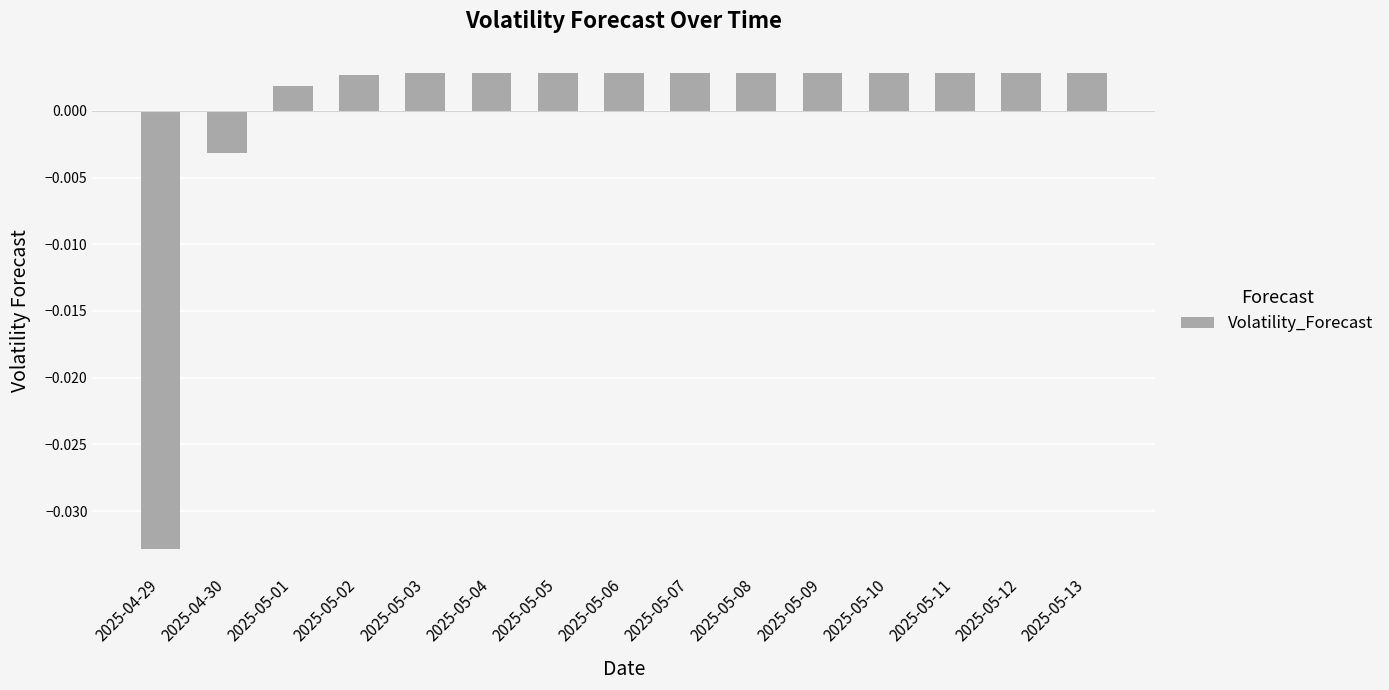

What position from the left is 2025-05-12?

14